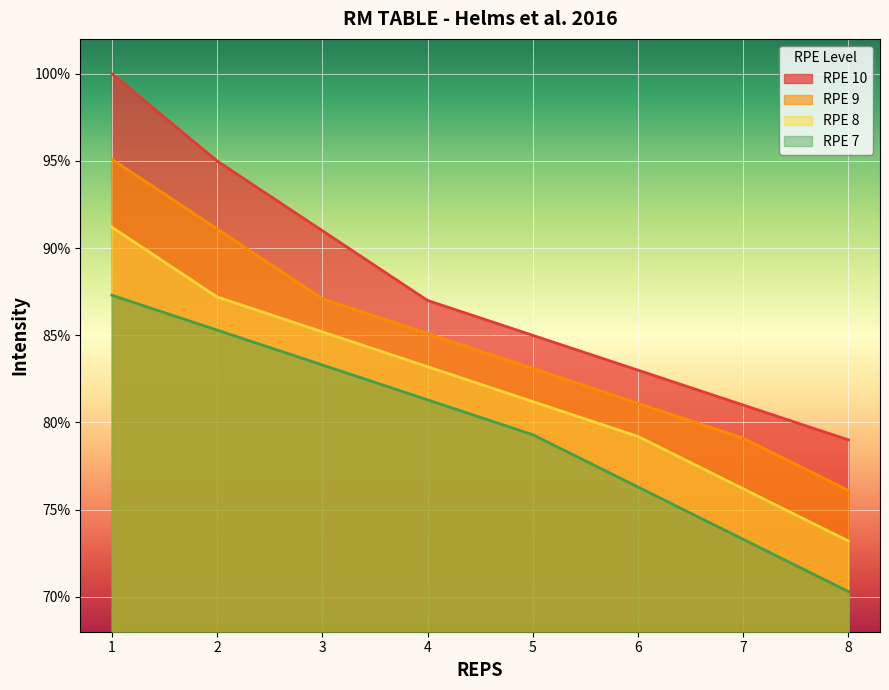

Reading left to right, extract all data points from this chart.

RPE 10: 1.0	0.9	0.9	0.9	0.8	0.8	0.8	0.8
RPE 9: 1.0	0.9	0.9	0.9	0.8	0.8	0.8	0.8
RPE 8: 0.9	0.9	0.9	0.8	0.8	0.8	0.8	0.7
RPE 7: 0.9	0.9	0.8	0.8	0.8	0.8	0.7	0.7